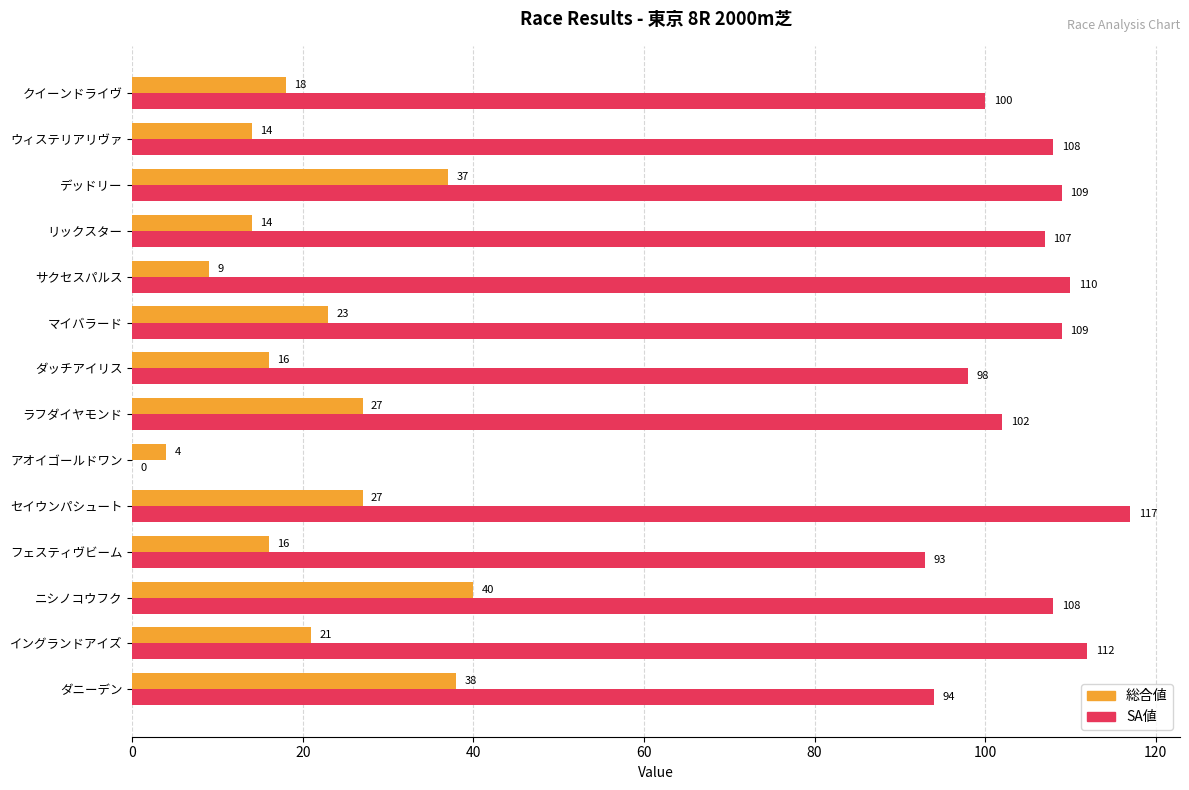

Which series changed the most between マイバラード and ウィステリアリヴァ?

総合値